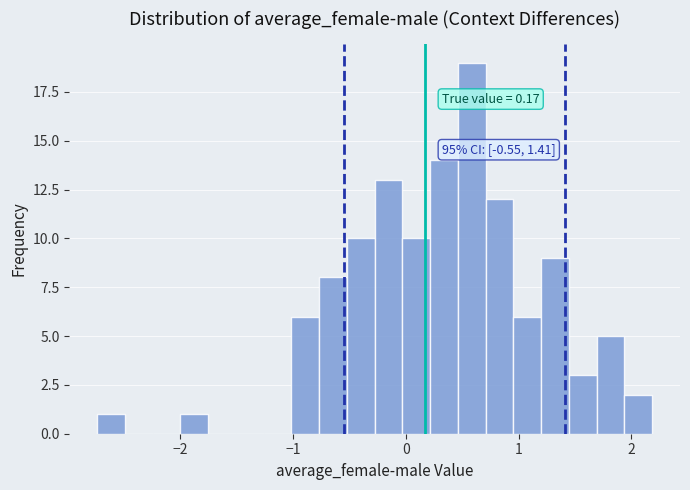

Read against the x-axis, roughly where is the centre of the tallest bar?

0.6